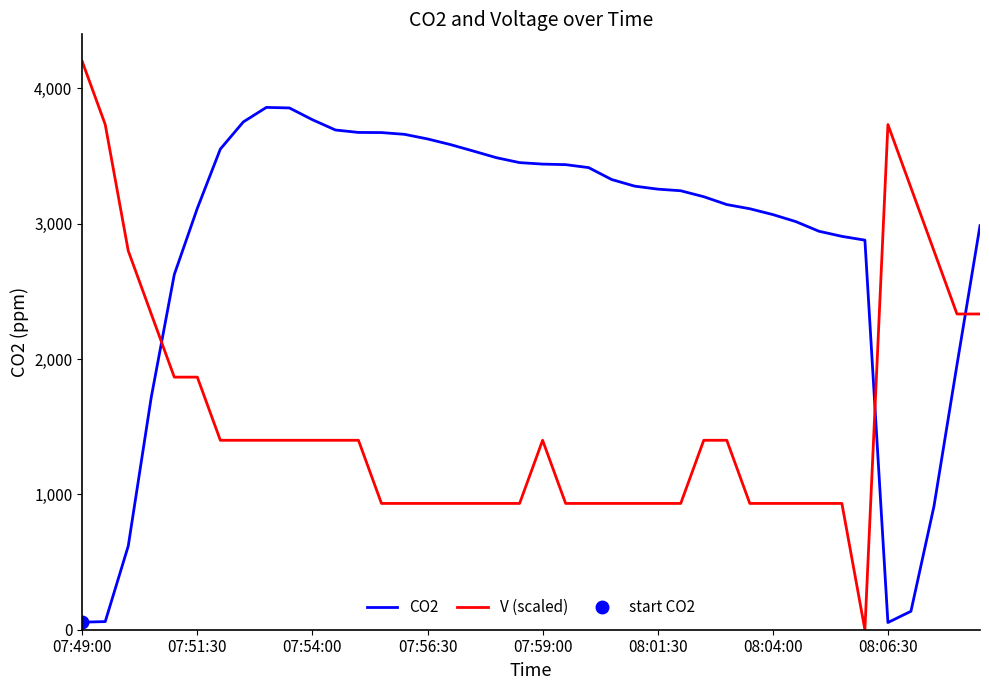

The CO2 series shows 3068.0 at 08:04:00. True or false?

True